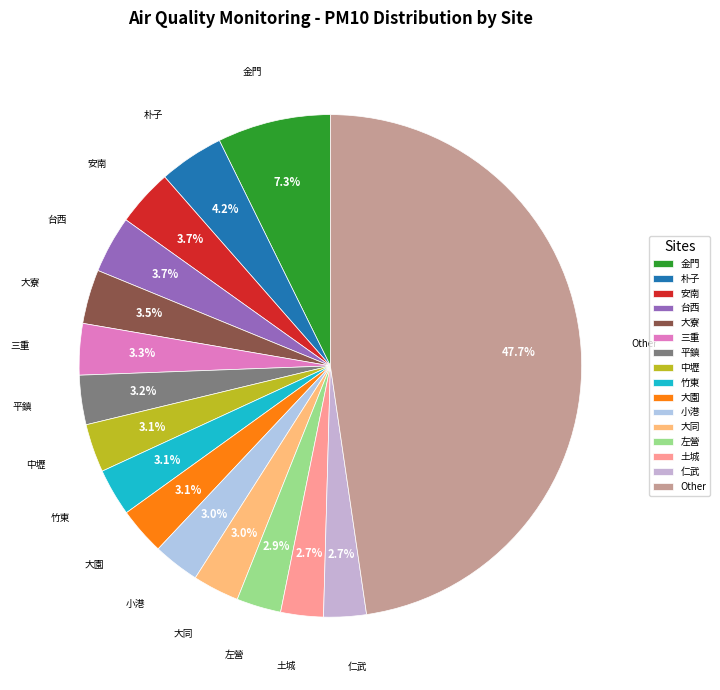

Between 金門 and 左營, which is larger?

金門